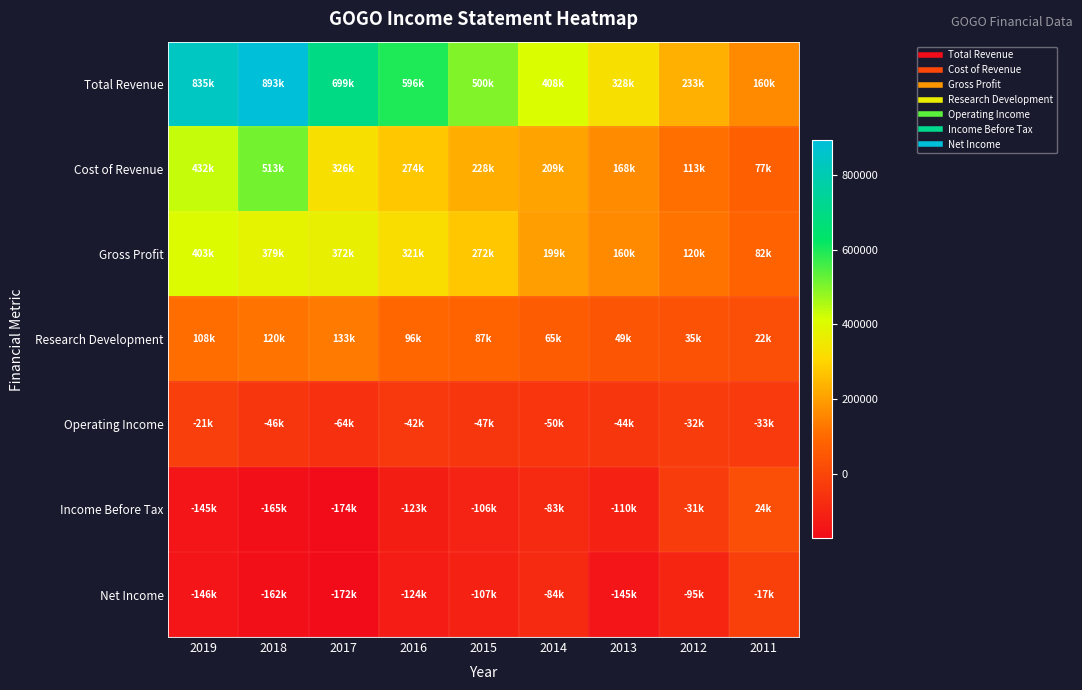

Between 2018 and 2016, which series saw the biggest shift?

Total Revenue